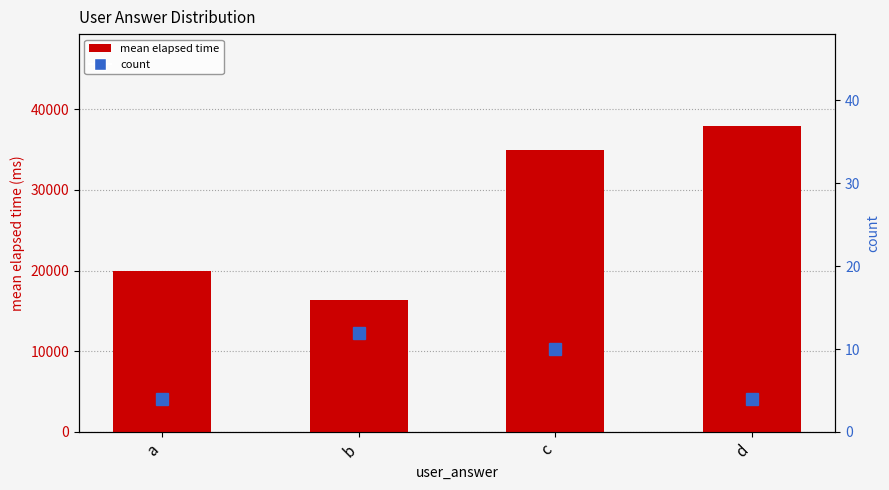

The mean elapsed time series shows 13412 at a. True or false?

False